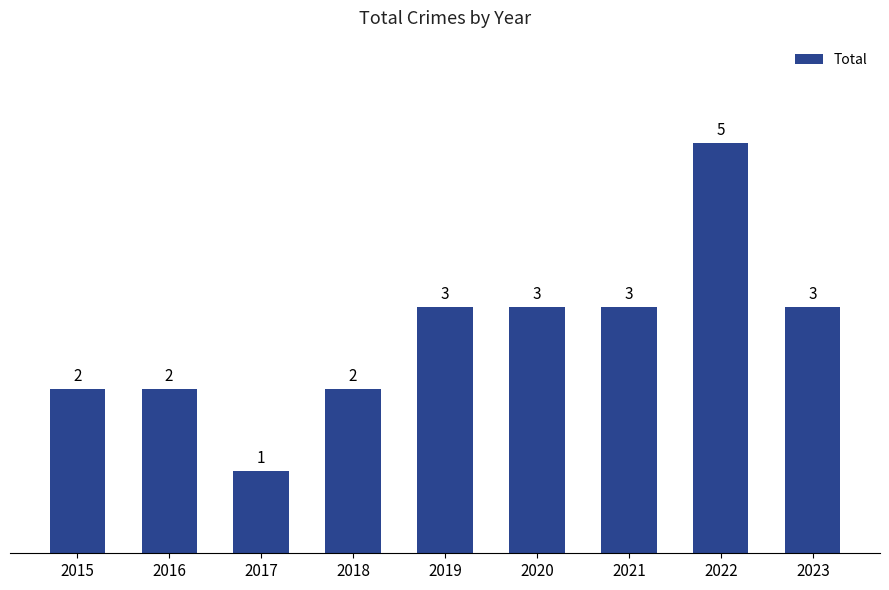

Reading left to right, transcribe all the data shown in this chart.

2	2	1	2	3	3	3	5	3